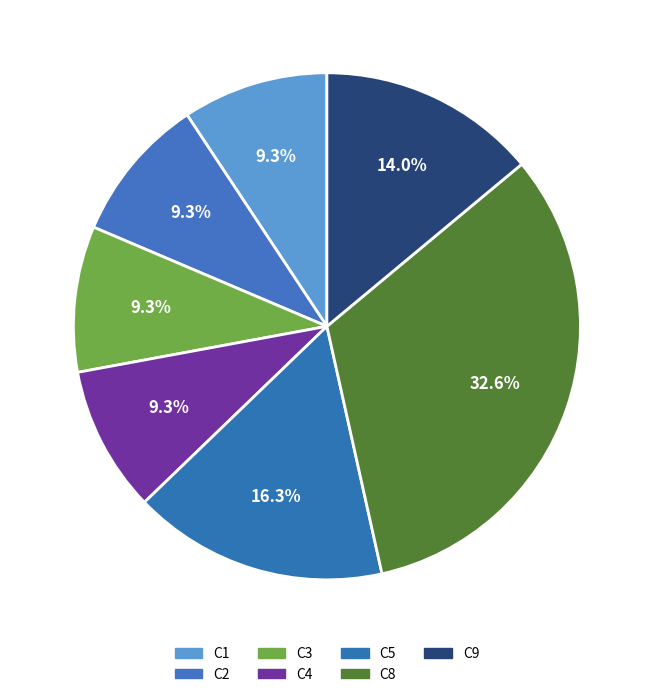

Rank the categories by value from highest to lowest.

C8, C5, C9, C1, C2, C3, C4